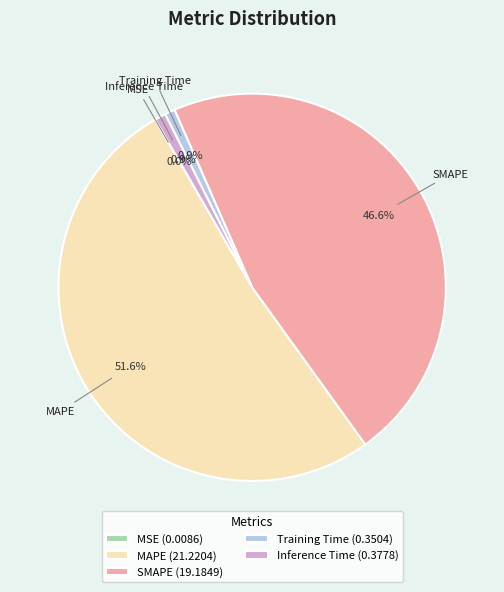

Combined, do Training Time and MAPE account for over 50%?

Yes